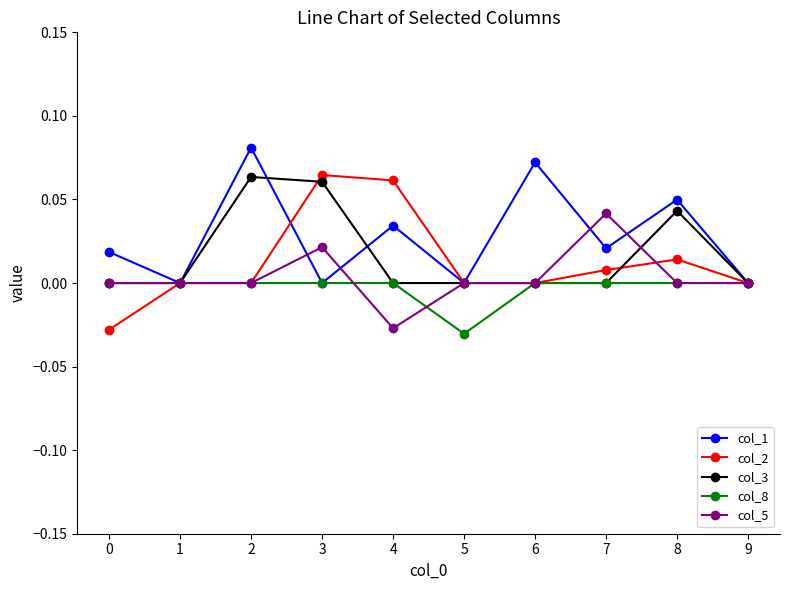

Which series has the largest total across all categories?

col_1